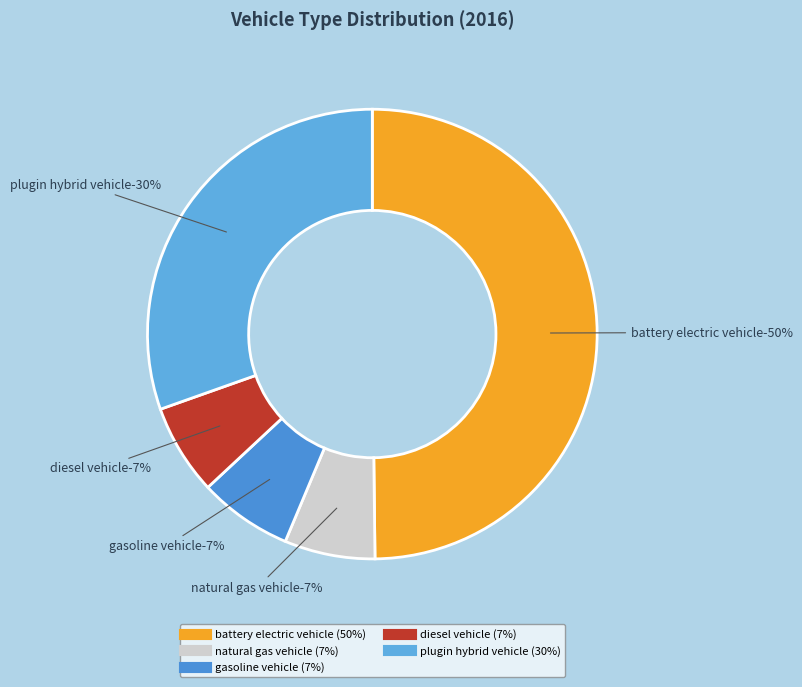

Rank the categories by value from highest to lowest.

battery electric vehicle, plugin hybrid vehicle, gasoline vehicle, natural gas vehicle, diesel vehicle